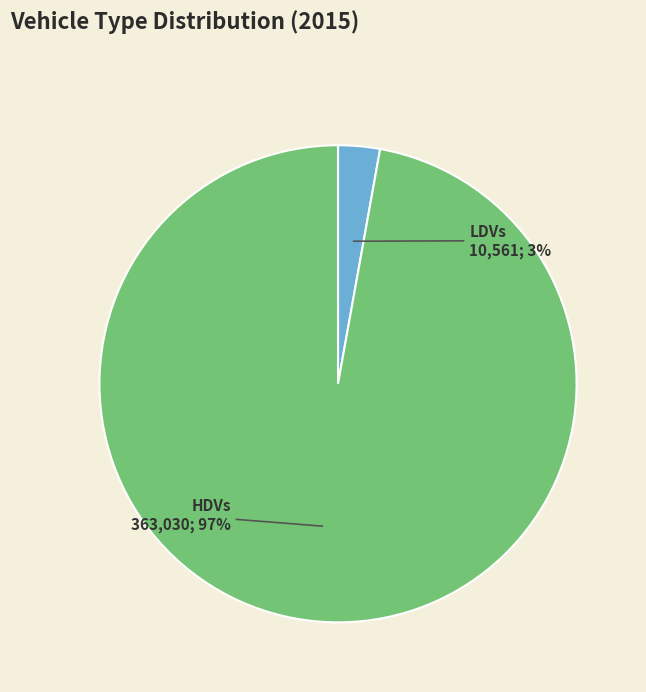

Which category accounts for the majority?

HDVs